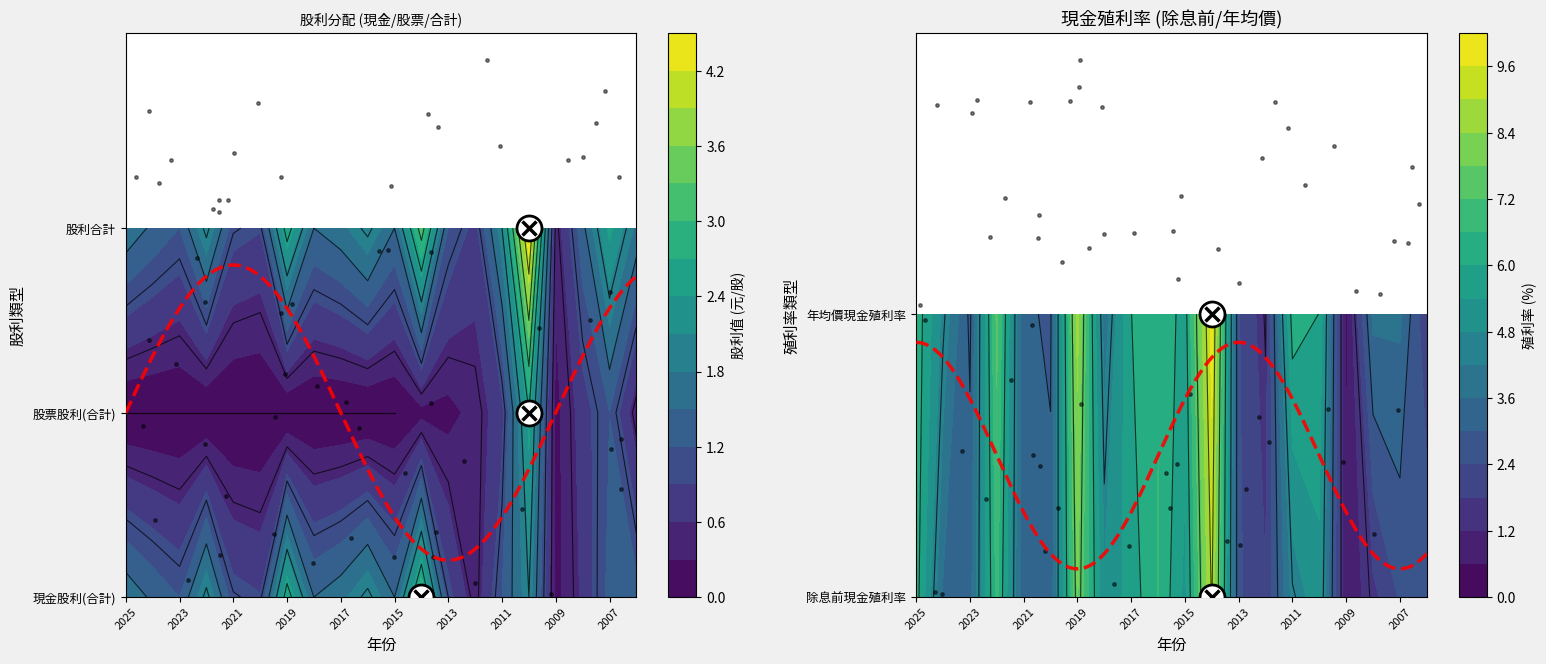

What is the maximum value shown in the chart?

9.9